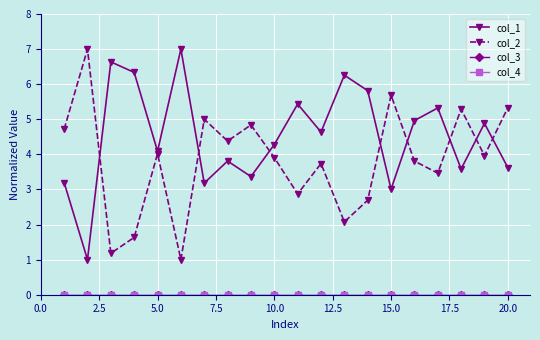

Is this an area chart (filled region under the line)?

No